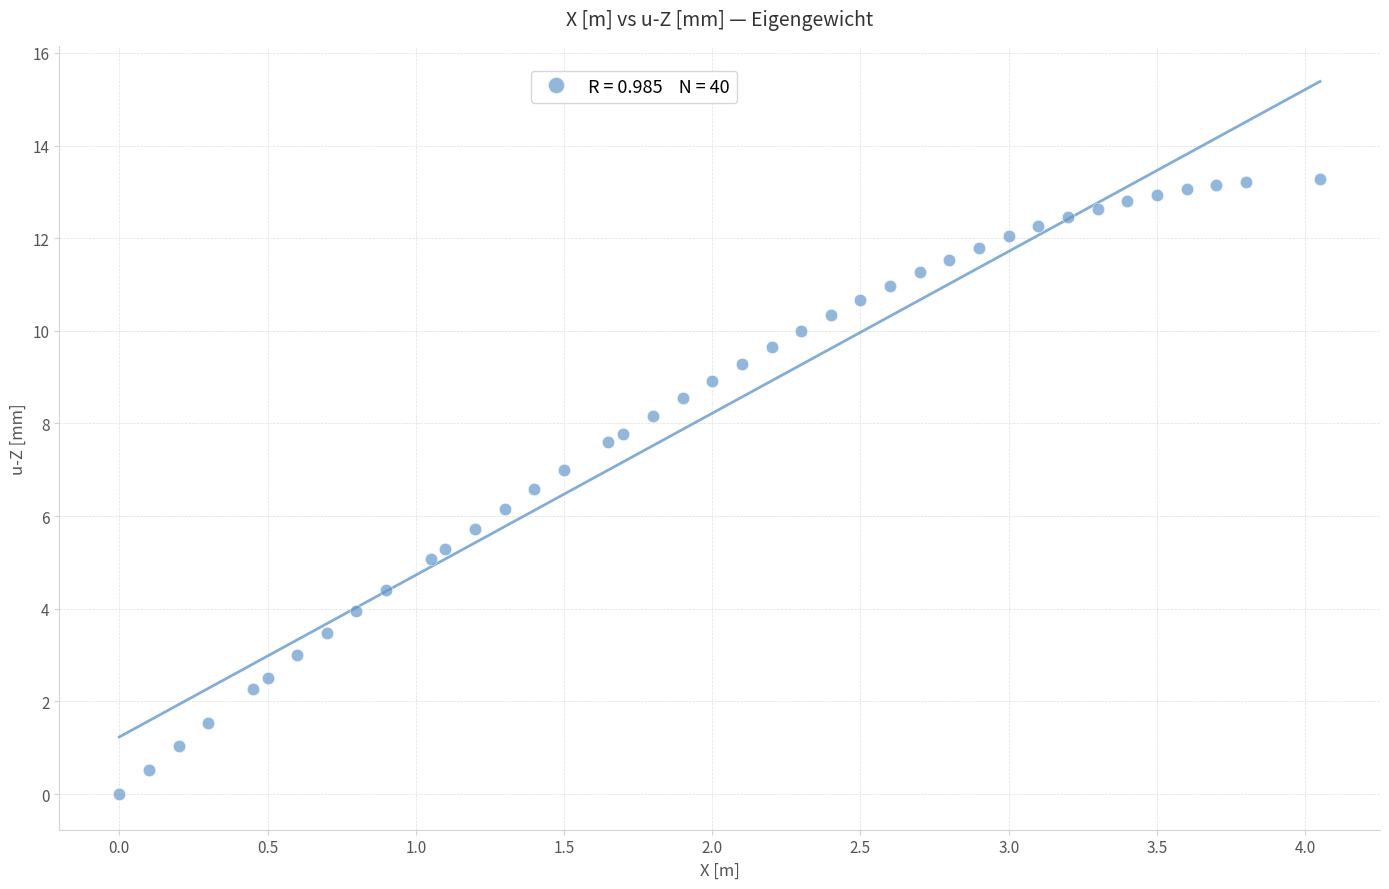

What is the range of X values (max minus min)?

4.1